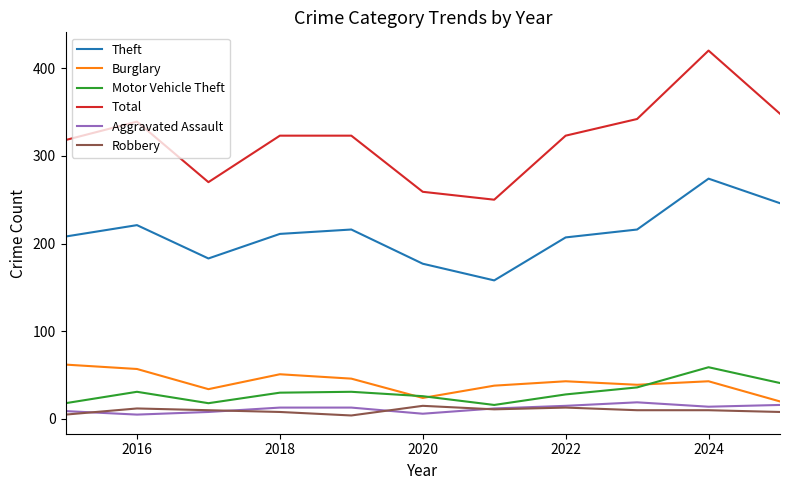

Which series has the widest spread of values?

Total